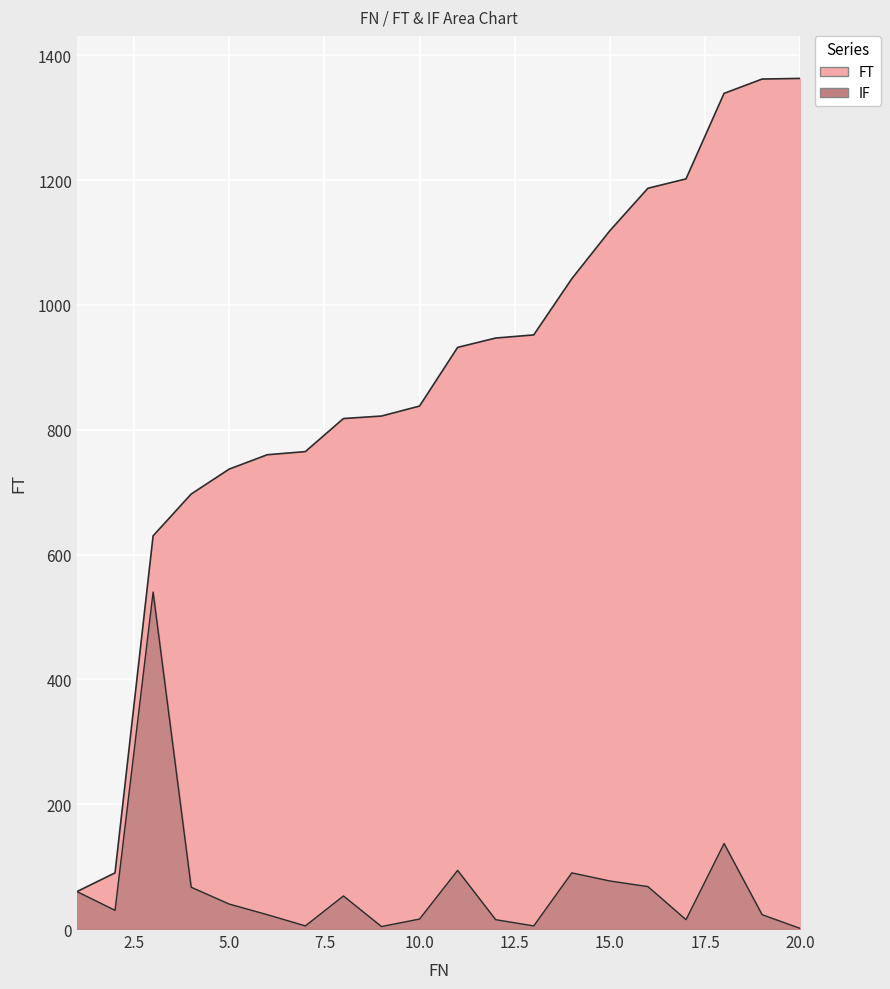

Which has a higher value, 17 or 19?

19